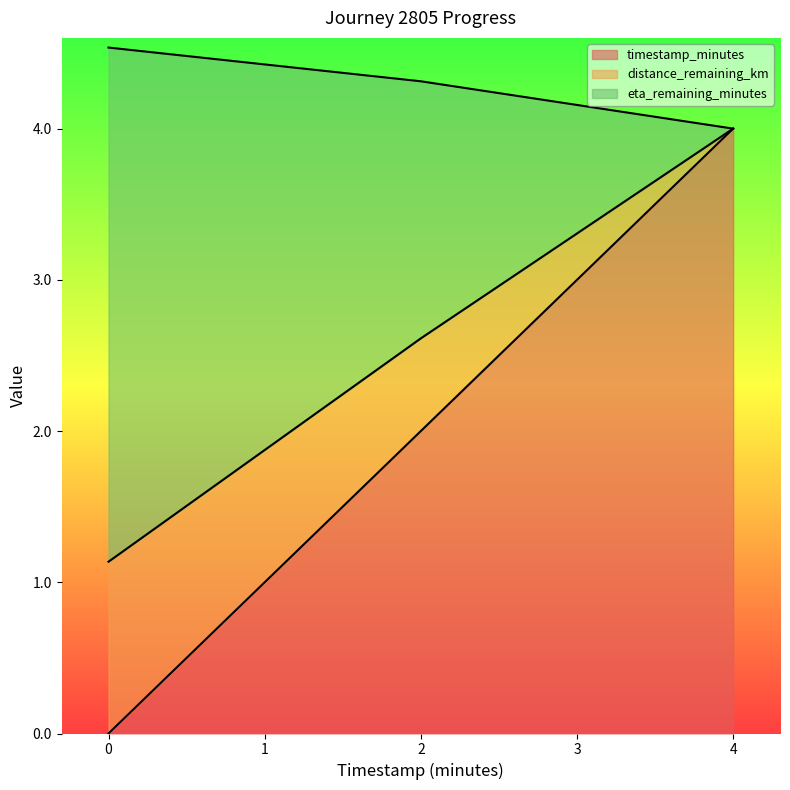

List the labels in order of timestamp_minutes value, largest first.

4, 2, 0